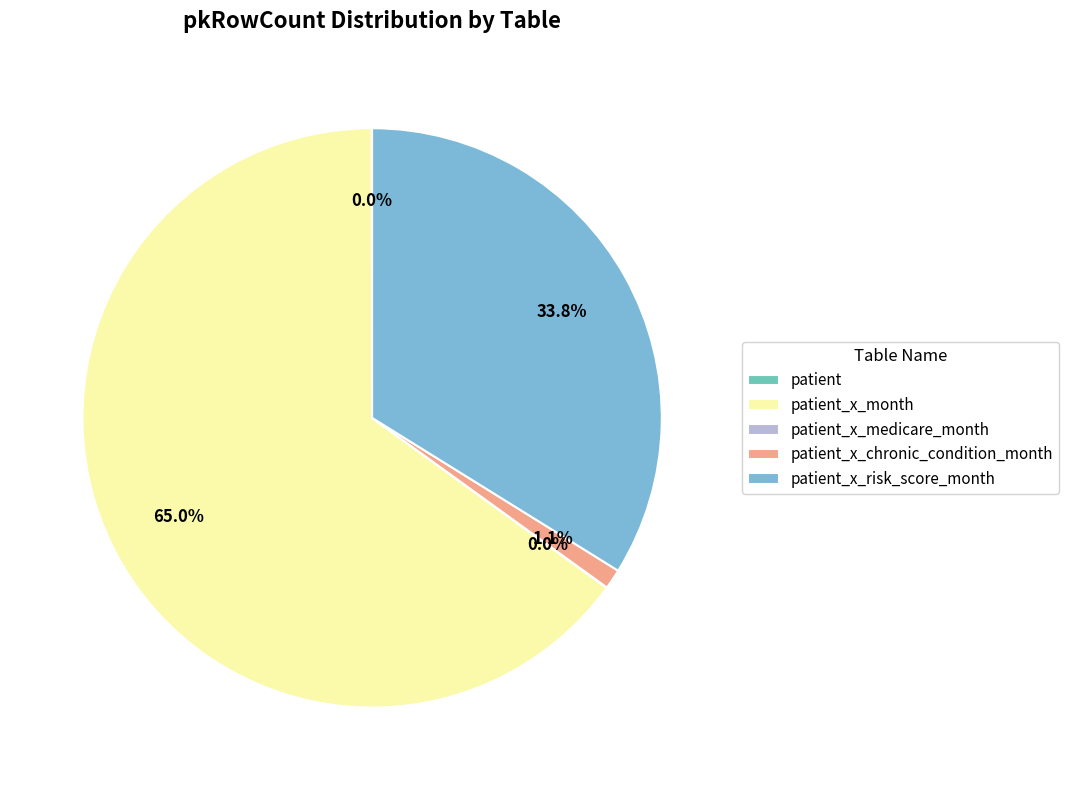

Is it true that patient_x_chronic_condition_month is 11% of the pie?

False